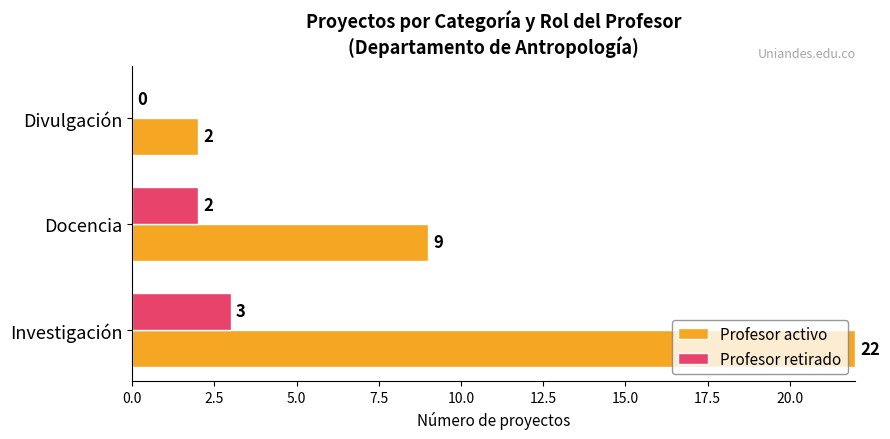

At which label is Profesor activo closest to 12?

Docencia